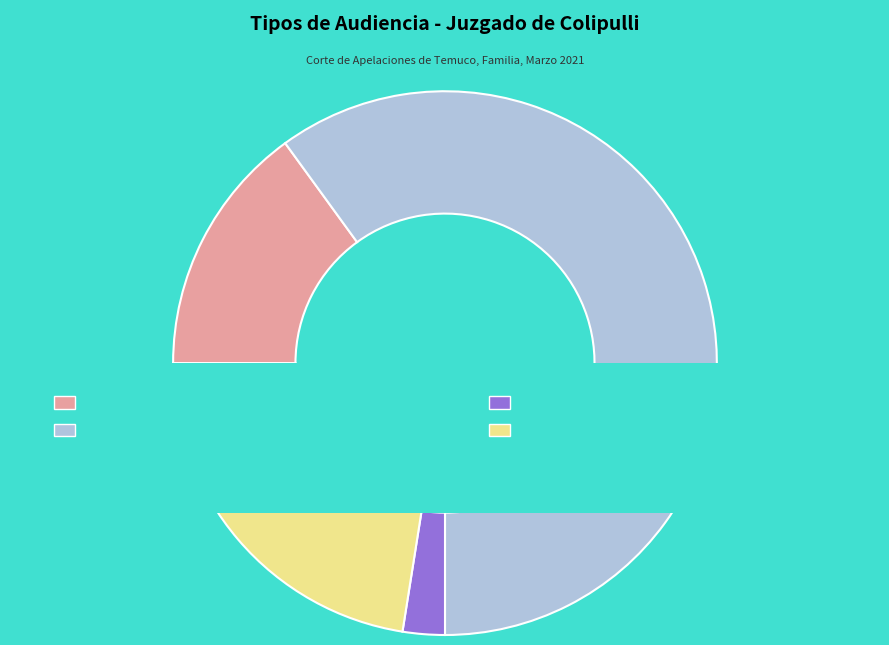

To the nearest percent, what is the difference between the Continuación Audiencia De Juicio and Citación A Audiencia slice percentages?

20%